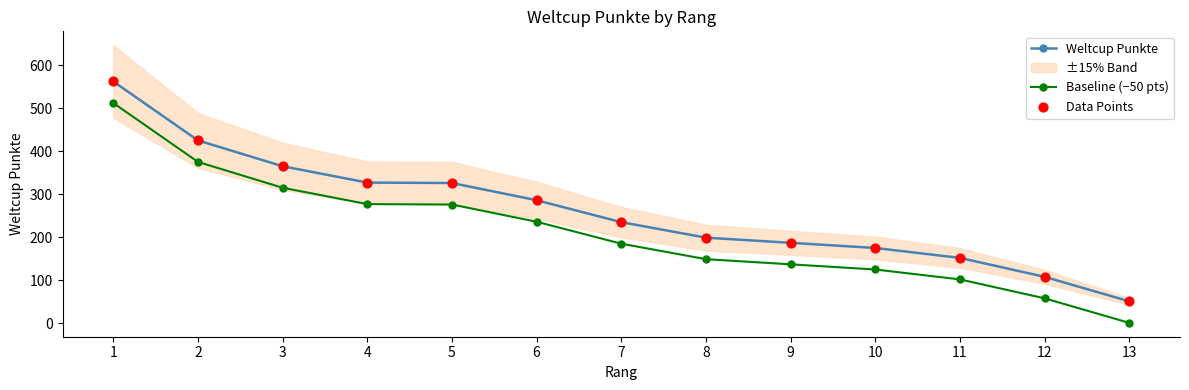

Which series reaches the maximum Y coordinate?

Weltcup Punkte